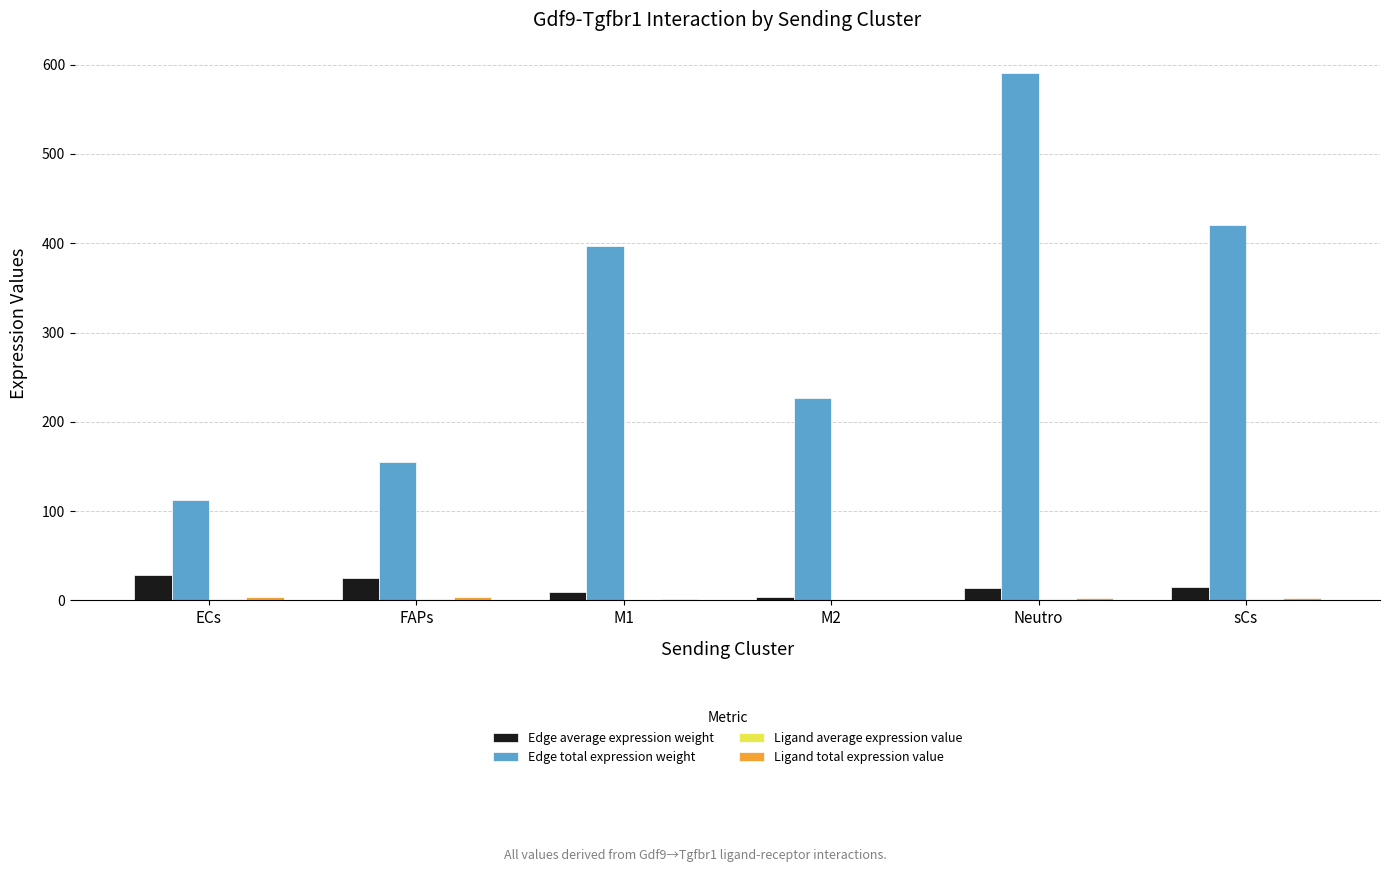

True or false: Edge total expression weight has a value of 590.4 at Neutro.

True